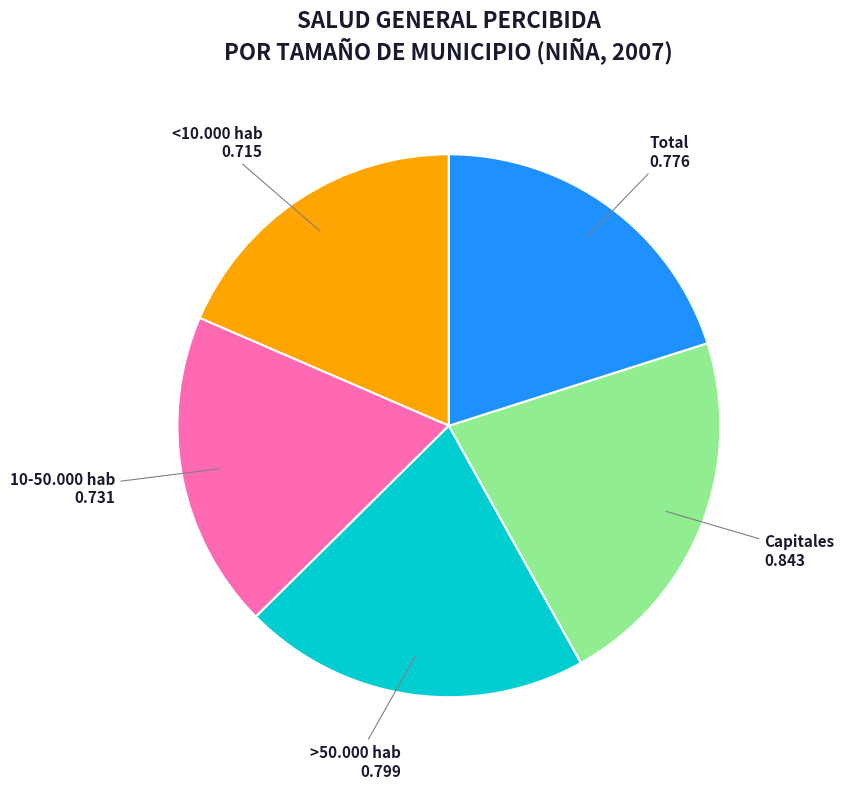

Does Capitales represent more than half of the total?

No